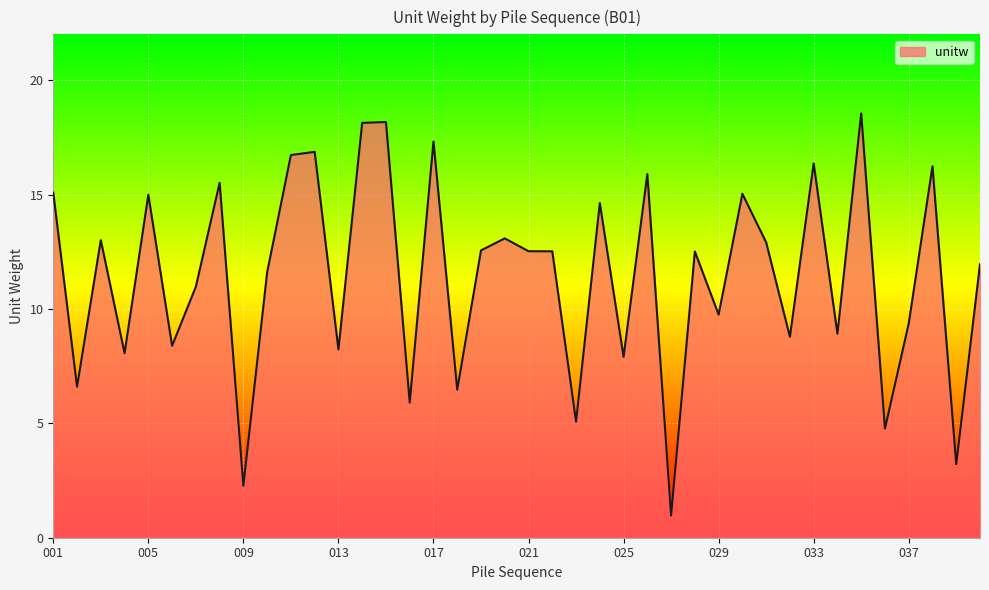

What is the value of the 21st point from the left?

12.5